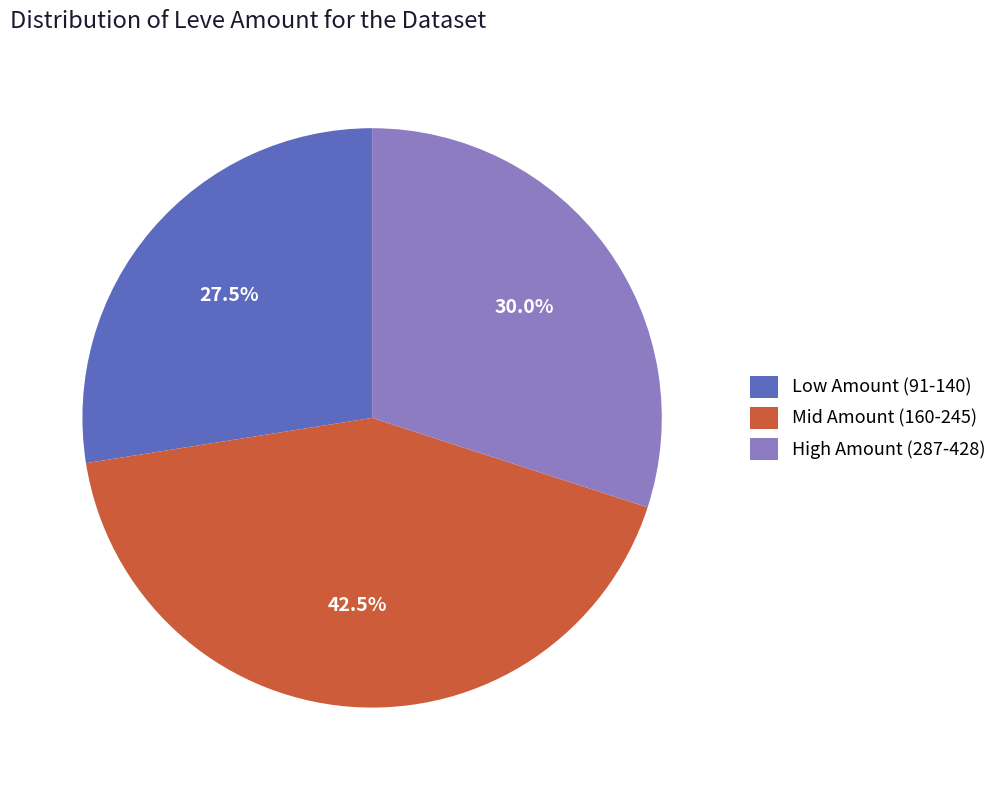

What percentage do Mid Amount (160-245) and High Amount (287-428) together represent?

72.5%